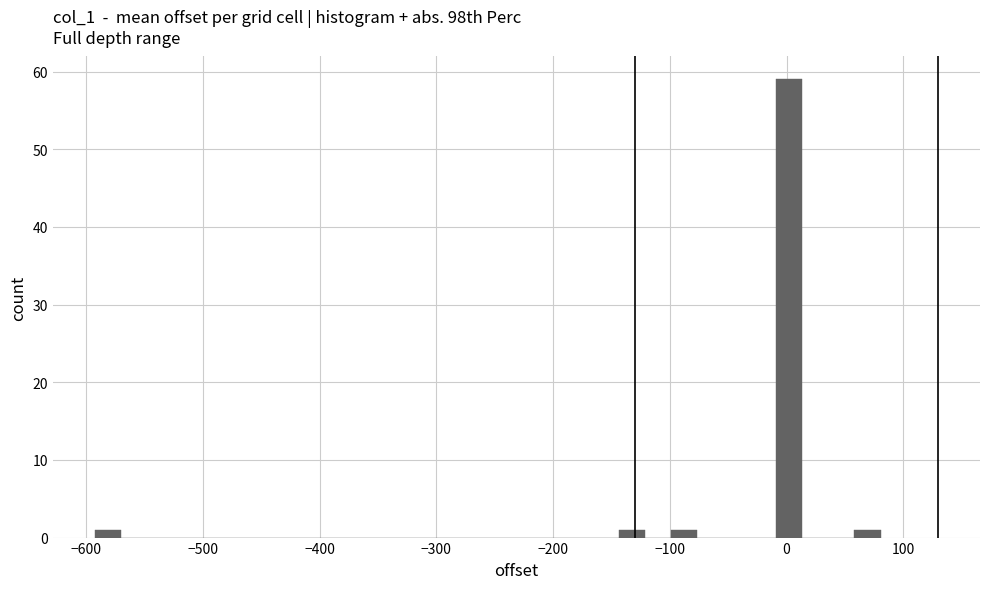

Read against the x-axis, roughly where is the centre of the tallest bar?

0